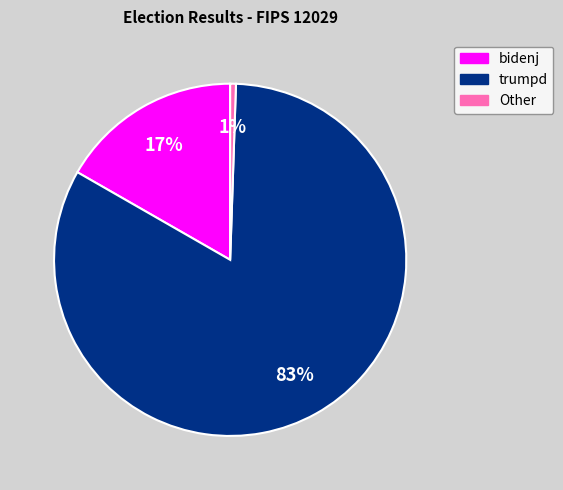

To the nearest percent, what is the average slice percentage?

33%